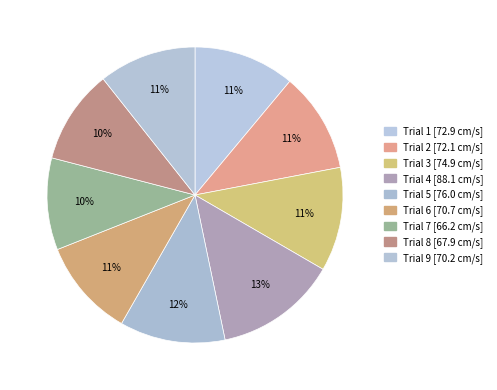

What percentage do Trial 8 and Trial 3 together represent?

21.7%